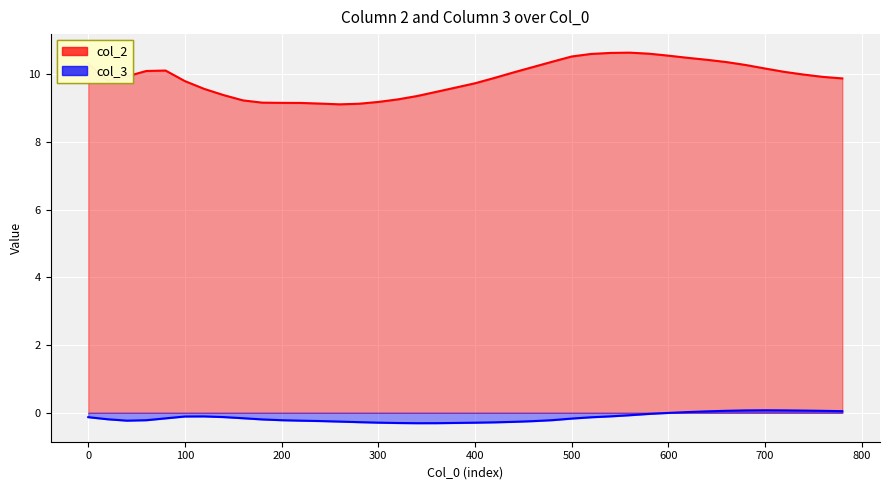

Where is the first local minimum for col_3?

40